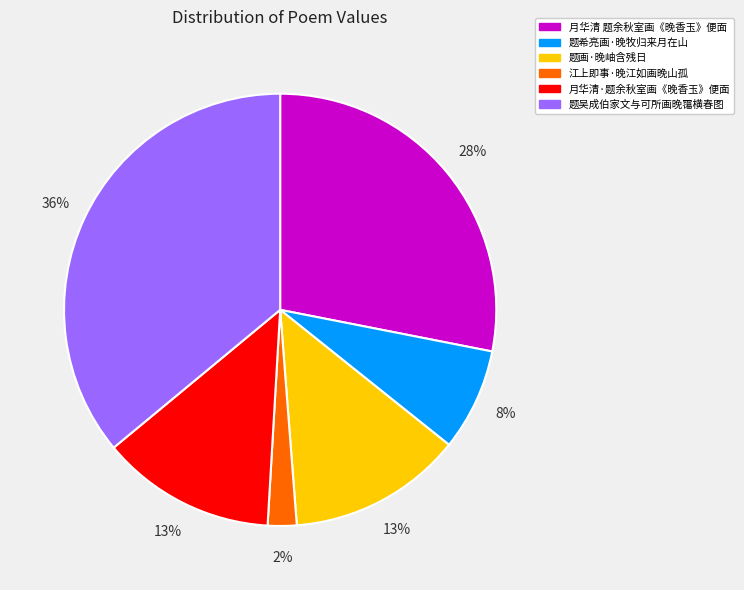

To the nearest percent, what percentage of the pie is 题画·晚岫含残日?

13%